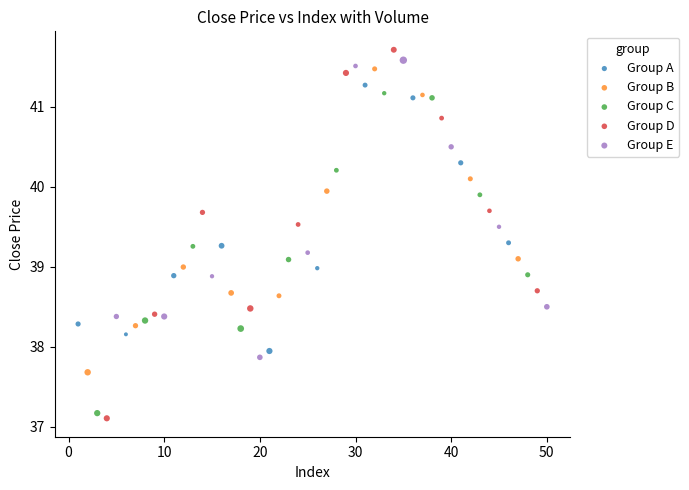

Which series reaches the minimum Y coordinate?

Group D